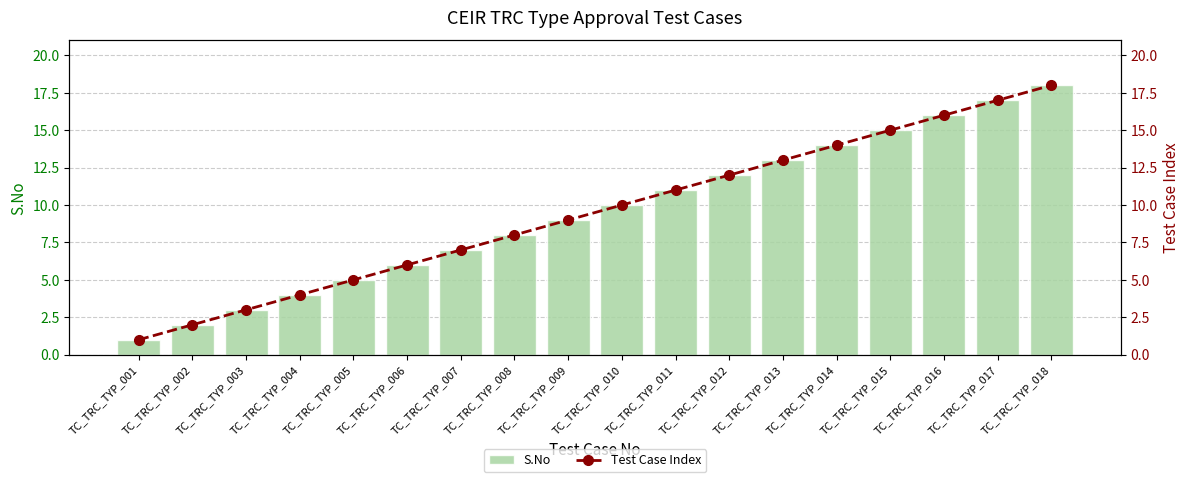

What is the sum of the Test Case Index values at TC_TRC_TYP_007 and TC_TRC_TYP_009?

16